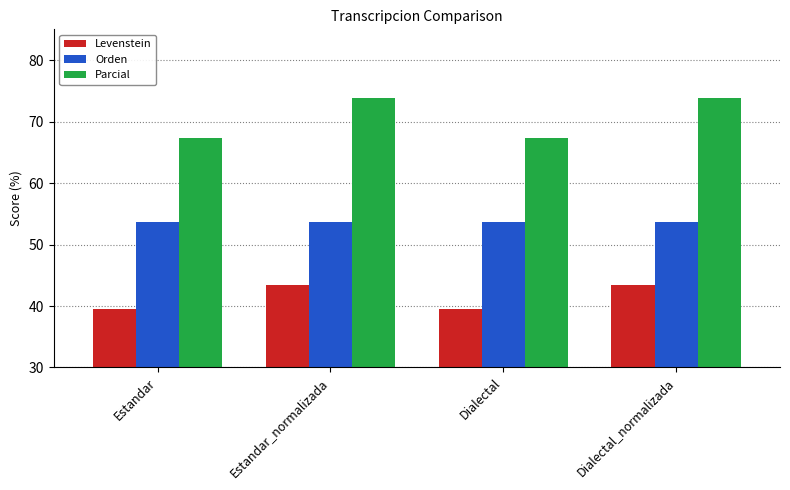

Reading left to right, list all the values displayed in this chart.

Levenstein: 39.4	43.5	39.4	43.5
Orden: 53.7	53.7	53.7	53.7
Parcial: 67.4	73.8	67.4	73.8